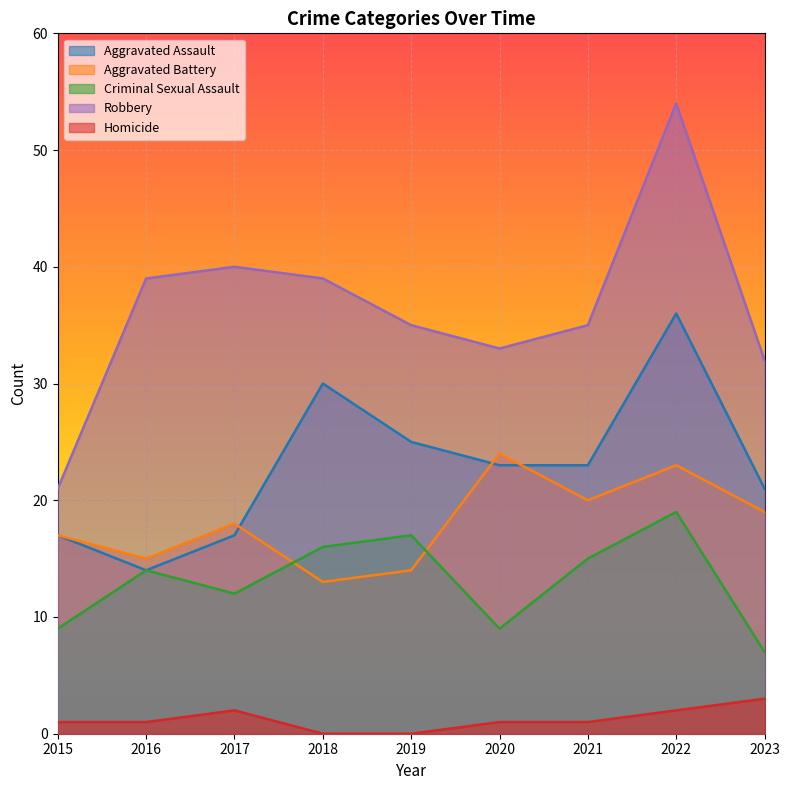

At which label does Criminal Sexual Assault first exceed 14?

2018